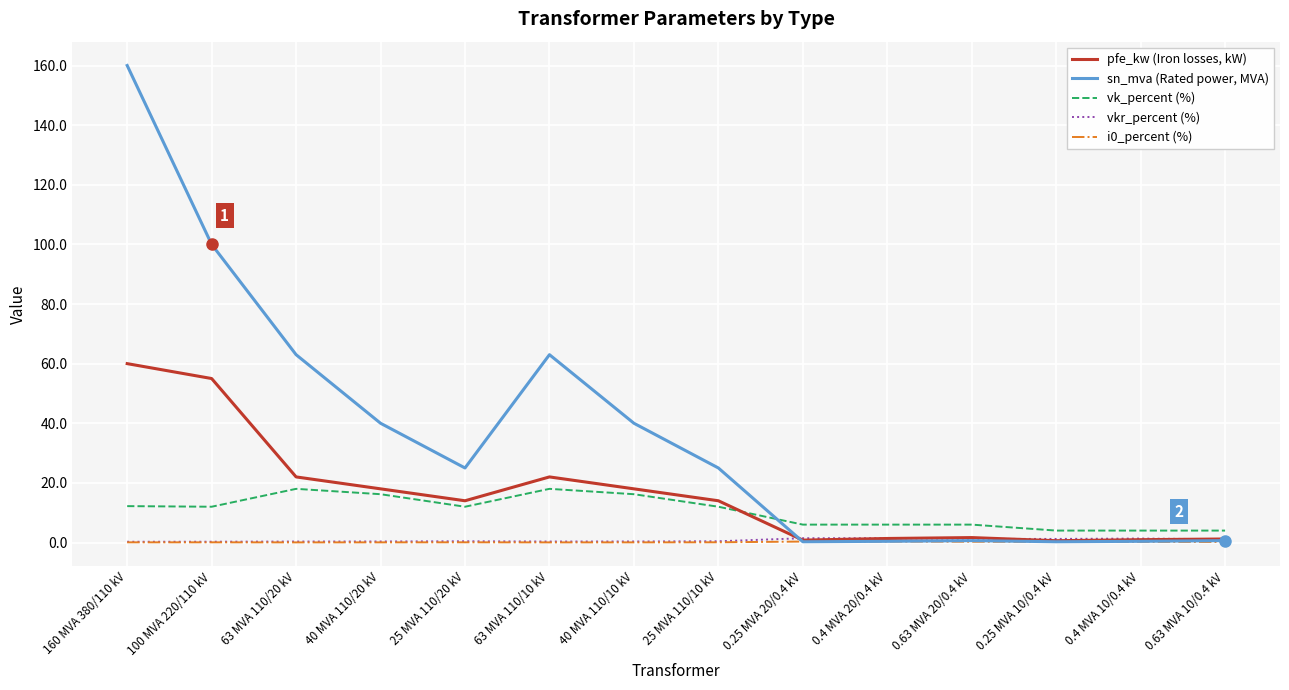

What is the difference between the maximum and minimum values in the i0_percent (%) series?

0.3